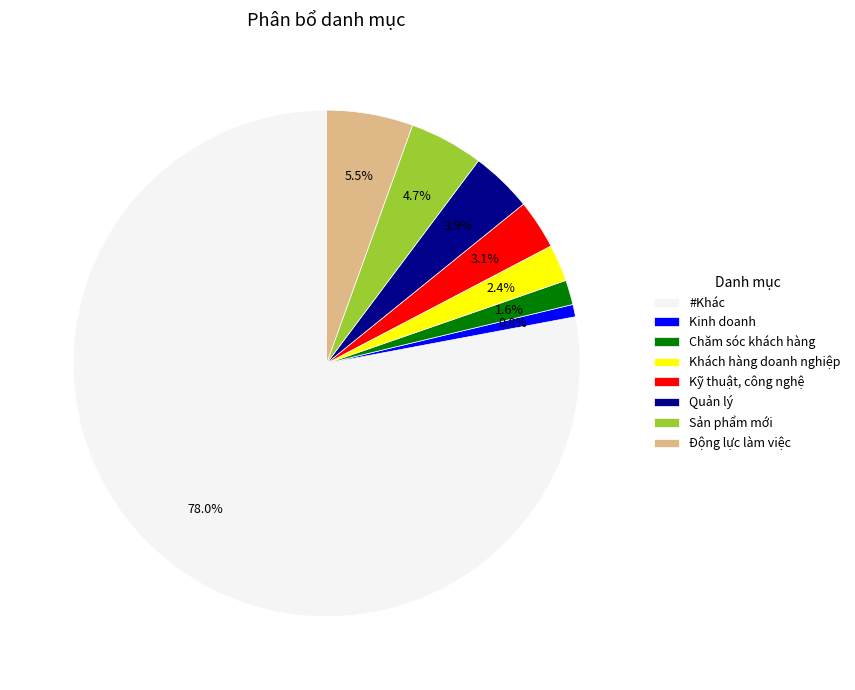

Rank the categories by value from highest to lowest.

#Khác, Động lực làm việc, Sản phẩm mới, Quản lý, Kỹ thuật, công nghệ, Khách hàng doanh nghiệp, Chăm sóc khách hàng, Kinh doanh